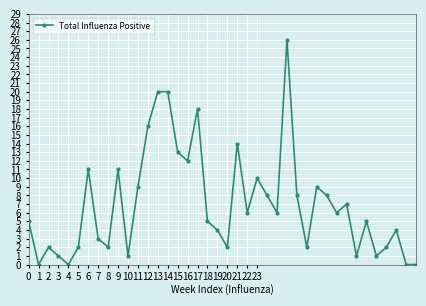

What is the greatest value displayed?

26